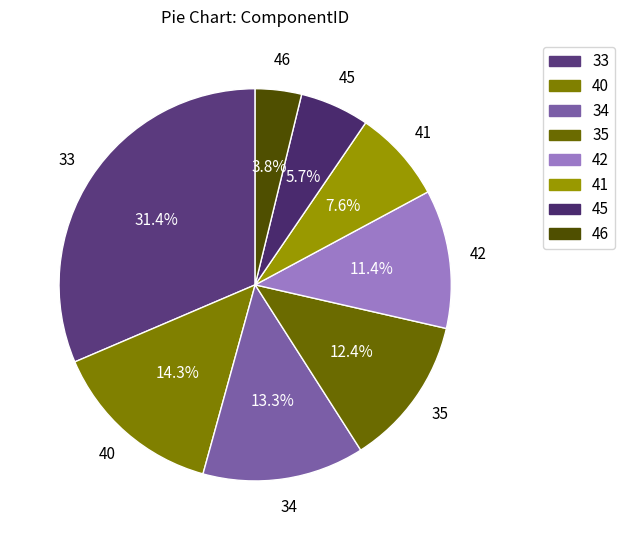

To the nearest percent, what is the difference between the 42 and 35 slice percentages?

1%